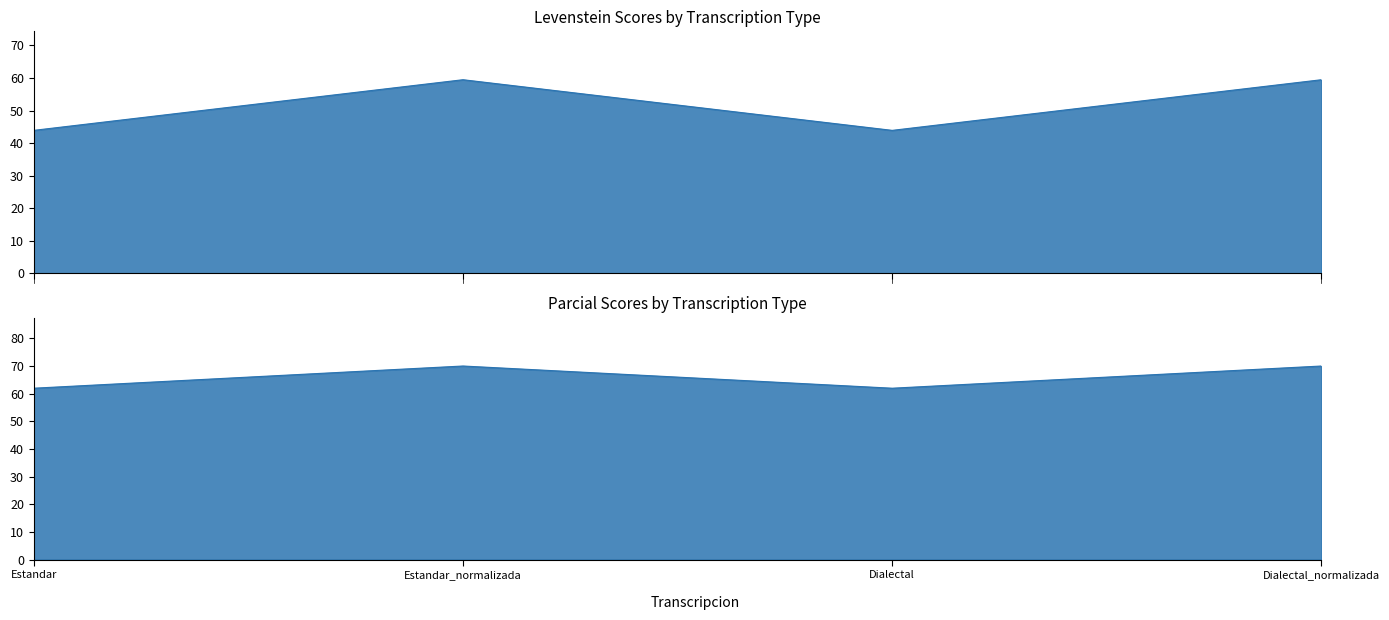

What are all the series names shown in the legend?

Levenstein, Parcial